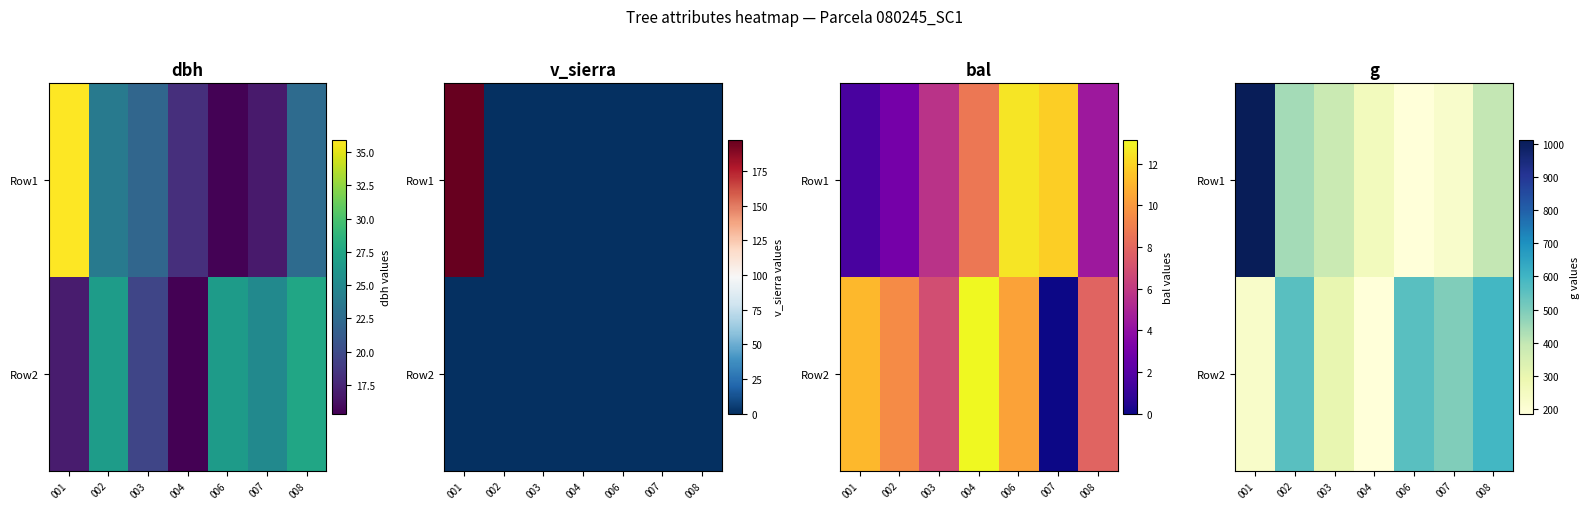

Which has a higher value, 004 or 002?

002